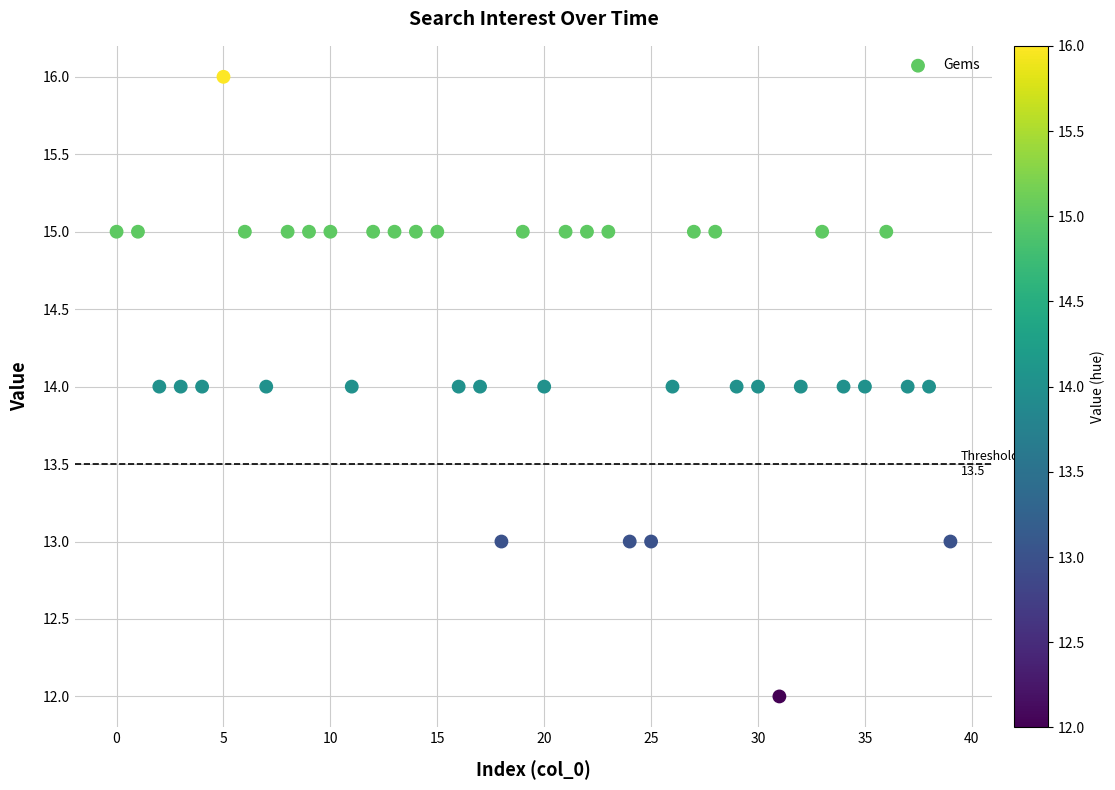

What is the range of Y values (max minus min)?

4